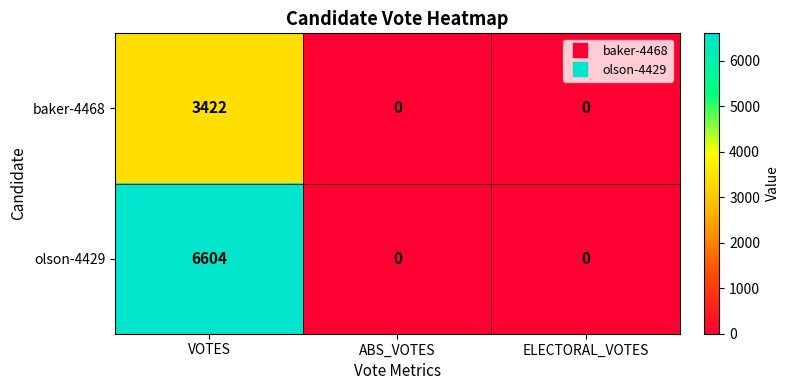

Reading left to right, transcribe all the data shown in this chart.

baker-4468: VOTES=3422	ABS_VOTES=0	ELECTORAL_VOTES=0
olson-4429: VOTES=6604	ABS_VOTES=0	ELECTORAL_VOTES=0